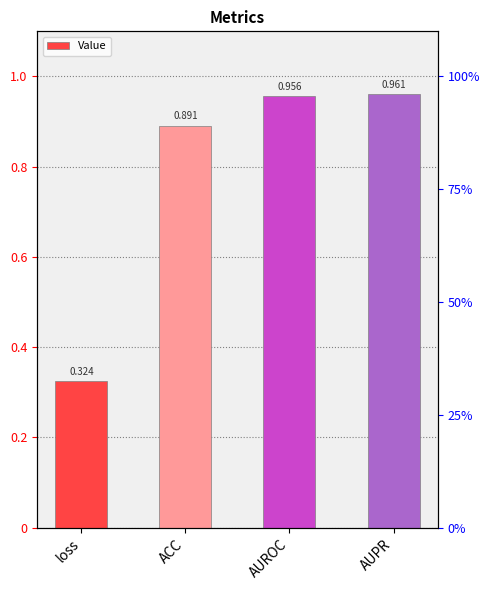

True or false: the data shows 1.4 at ACC.

False